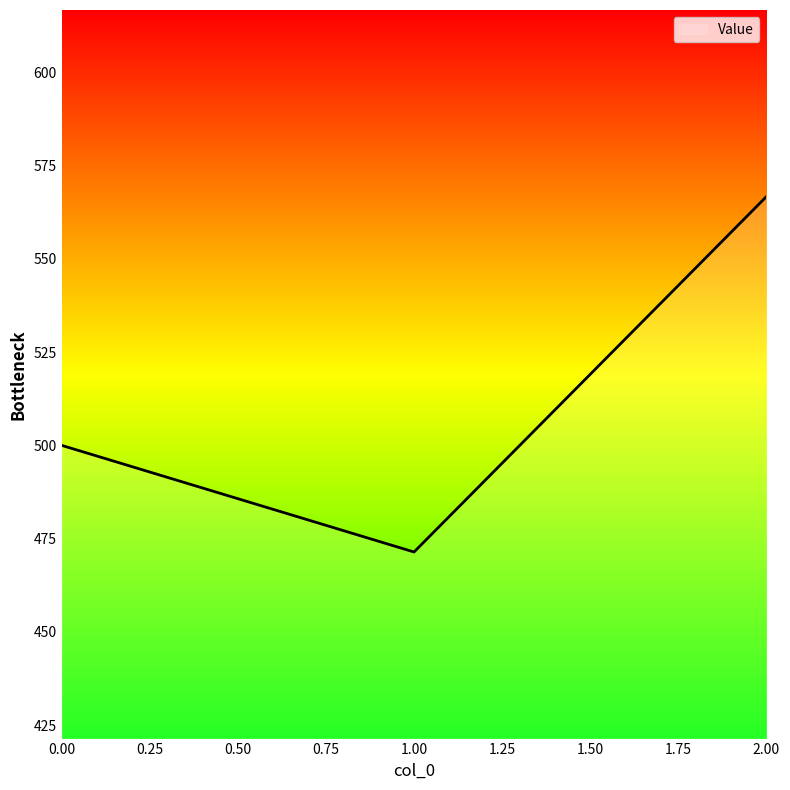

Is this an area chart (filled region under the line)?

No